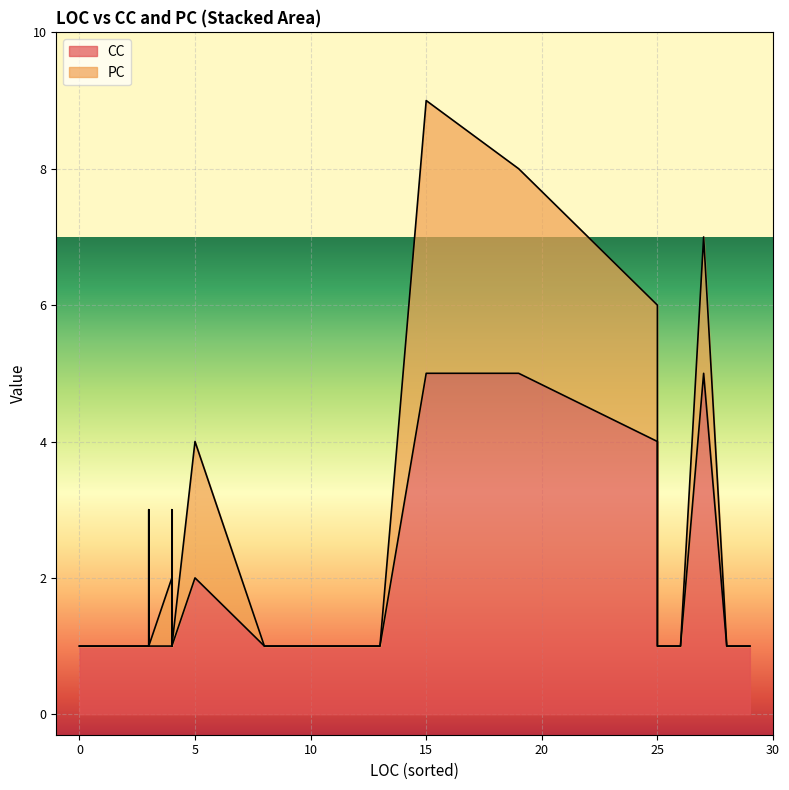

Which series has the largest total across all categories?

CC